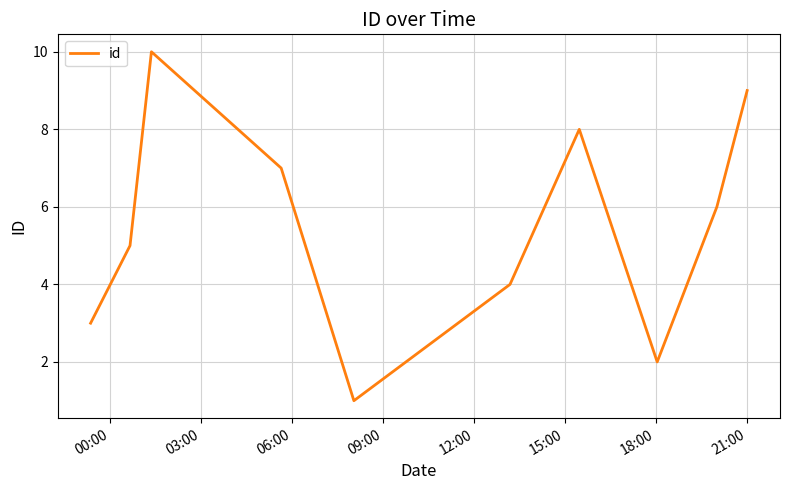

What is the maximum value shown in the chart?

10